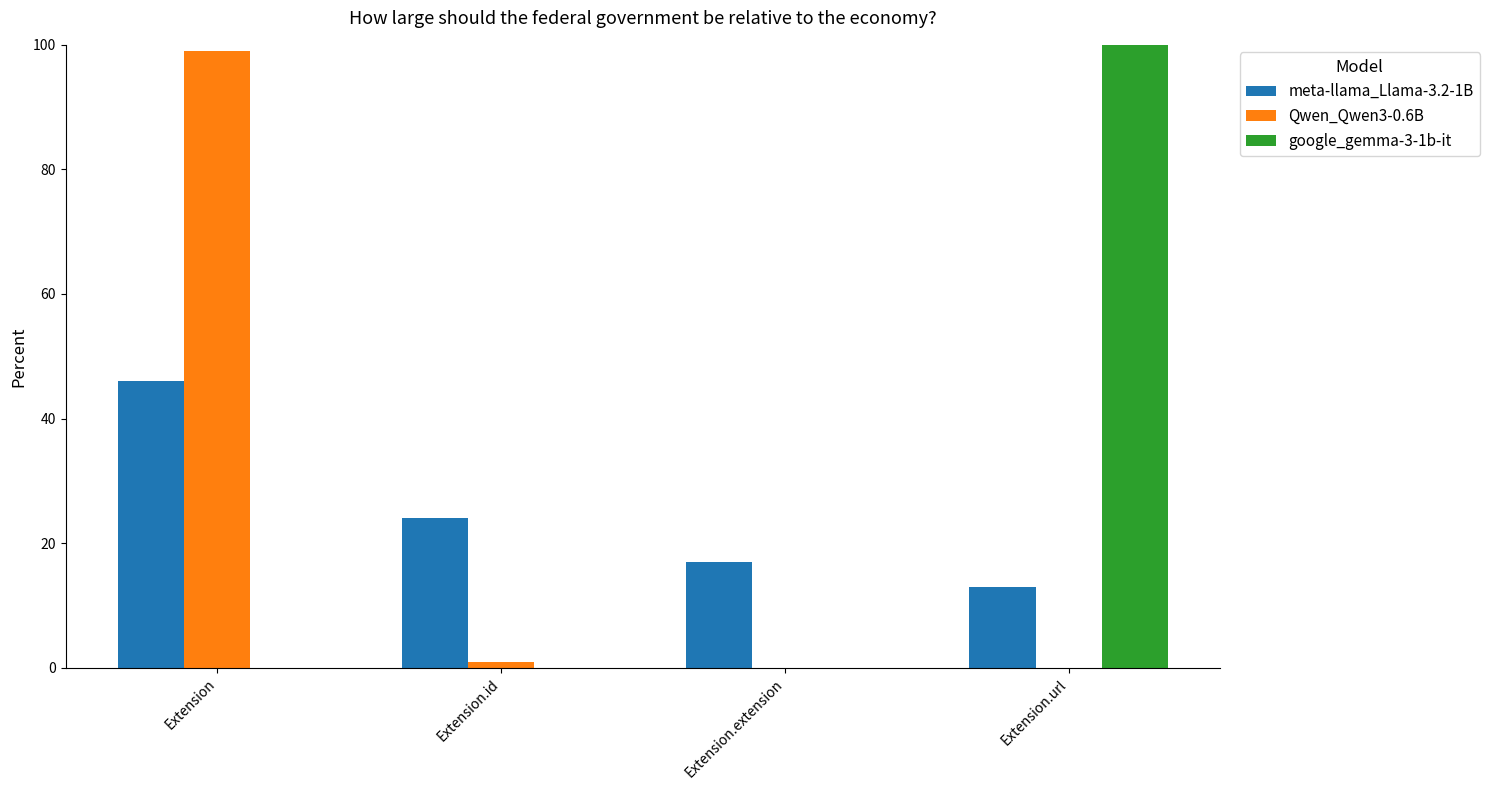

Is it true that Qwen_Qwen3-0.6B equals 0 at Extension.extension?

True